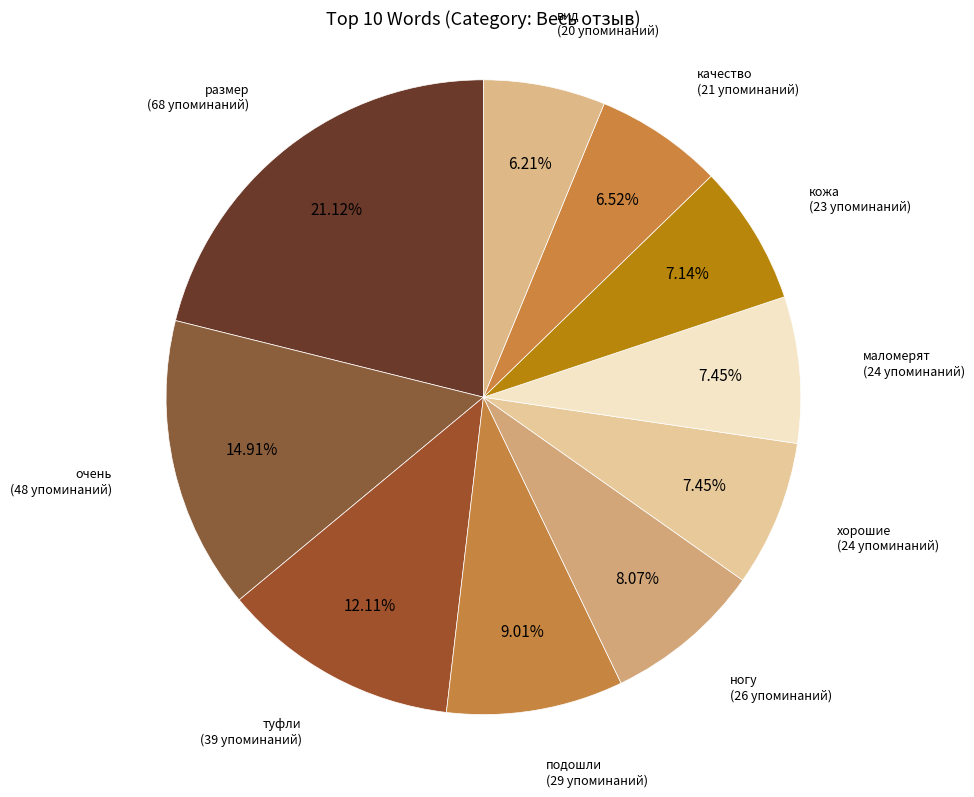

Is there any slice that represents more than half of the pie?

No